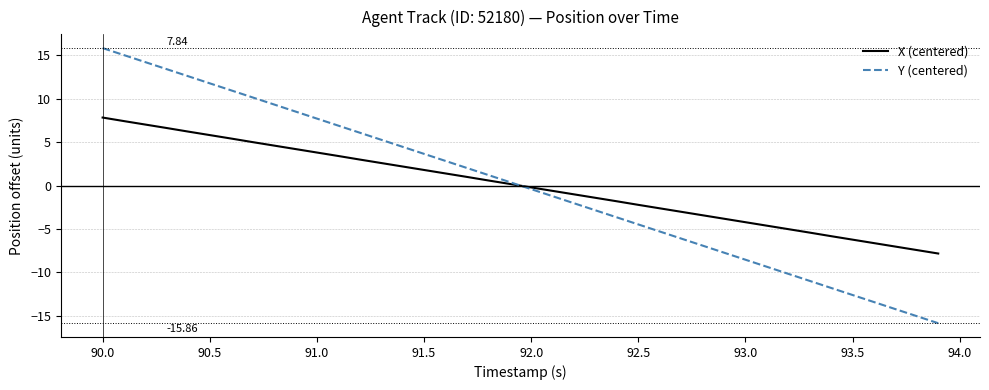

List the series in order of their peak value, lowest first.

X (centered), Y (centered)